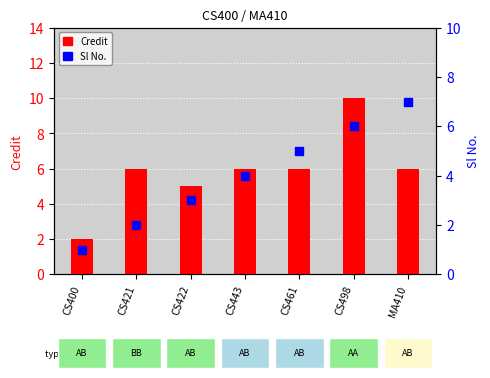

Which series contains the lowest Y value?

Sl No.